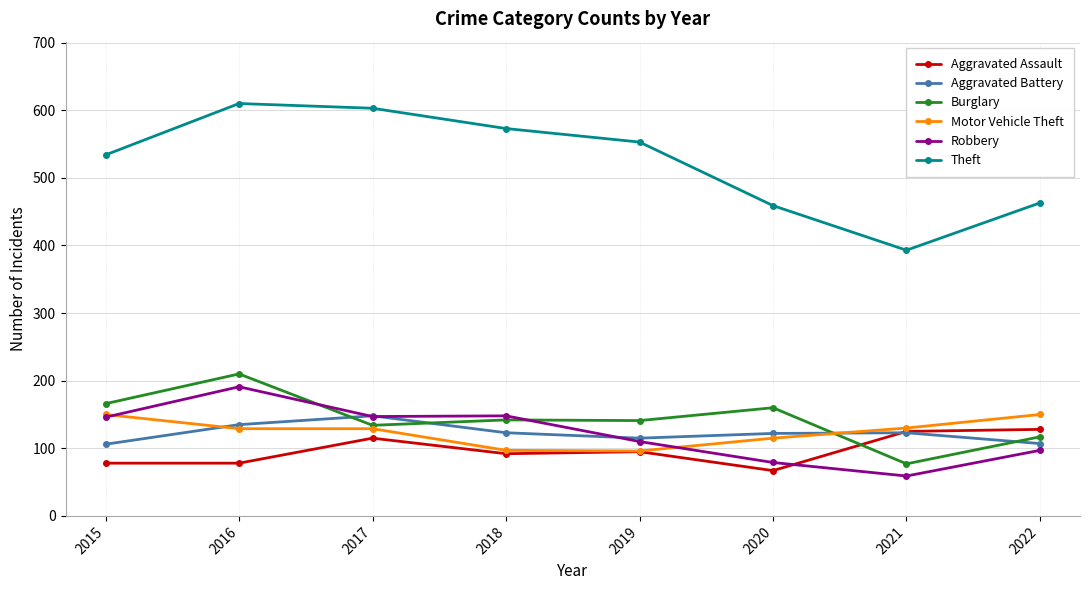

What is the spread (max minus min) of values at 2015?

456